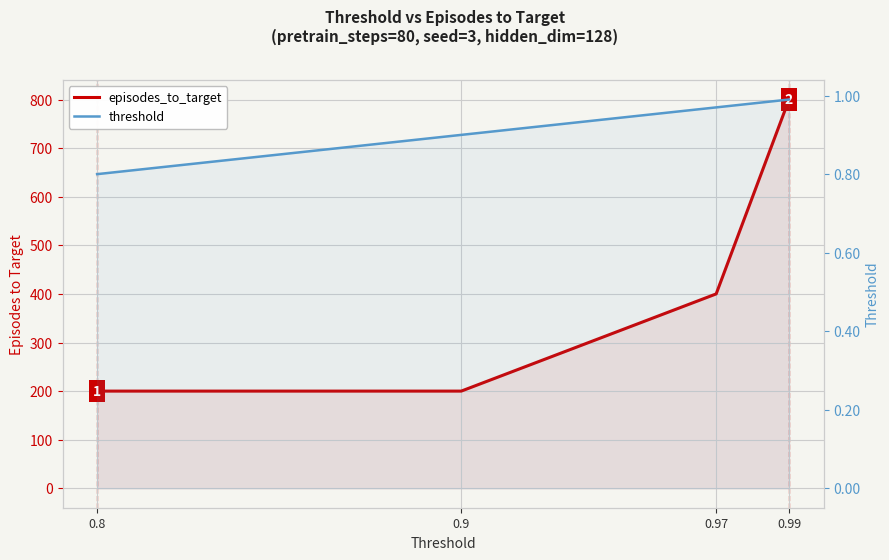

Reading left to right, extract all data points from this chart.

episodes_to_target: 0.8=200.0	0.9=200.0	0.97=400.0	0.99=800.0
threshold: 0.8=0.8	0.9=0.9	0.97=1.0	0.99=1.0